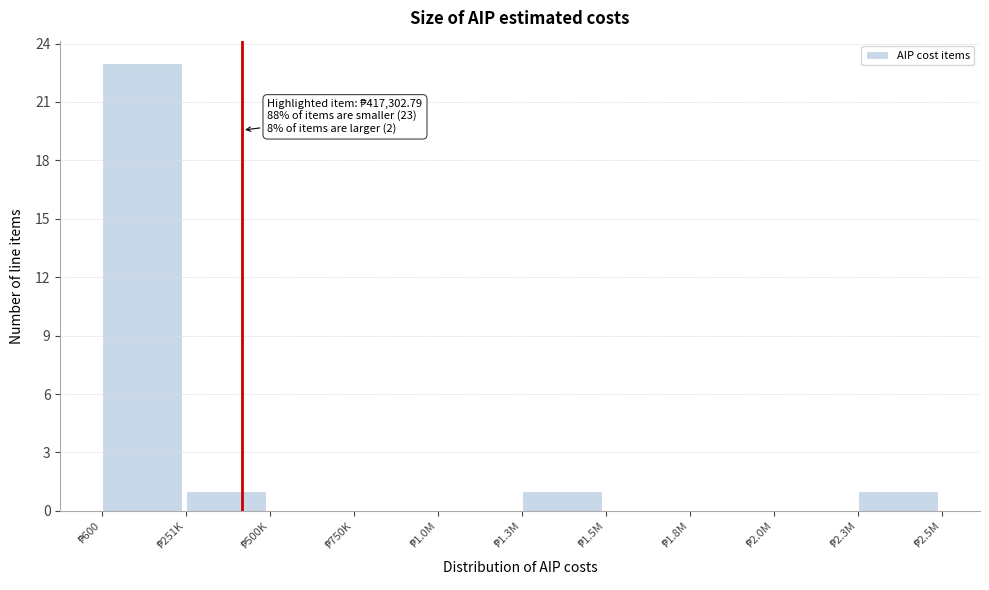

What is the maximum value shown in the chart?

23